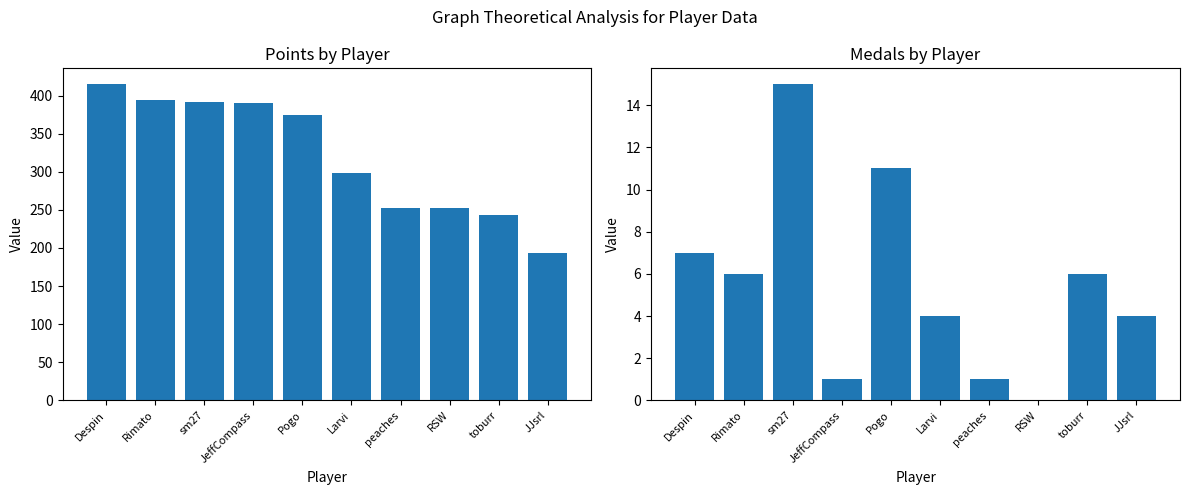

True or false: Medals has a value of -6 at RSW.

False